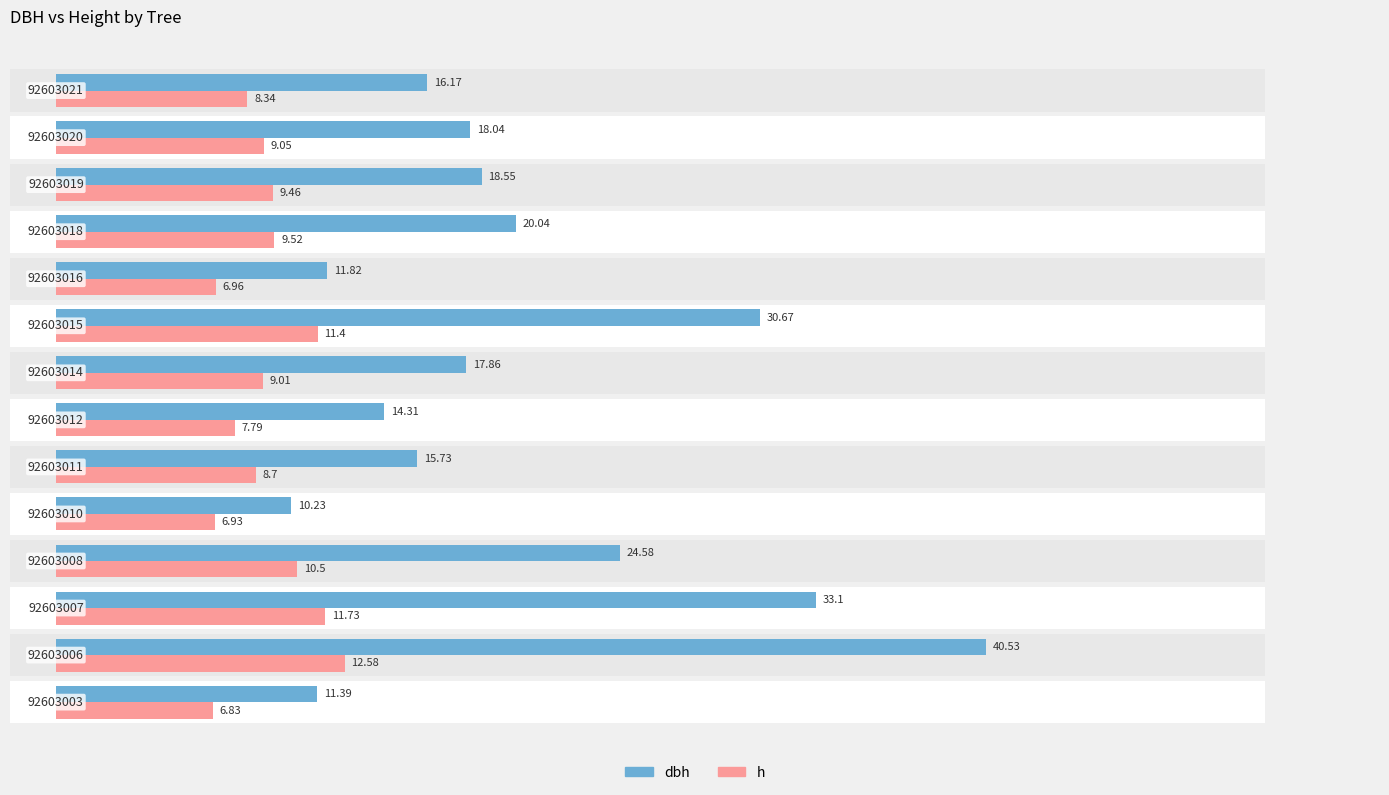

What is the sum of all dbh values?

283.0